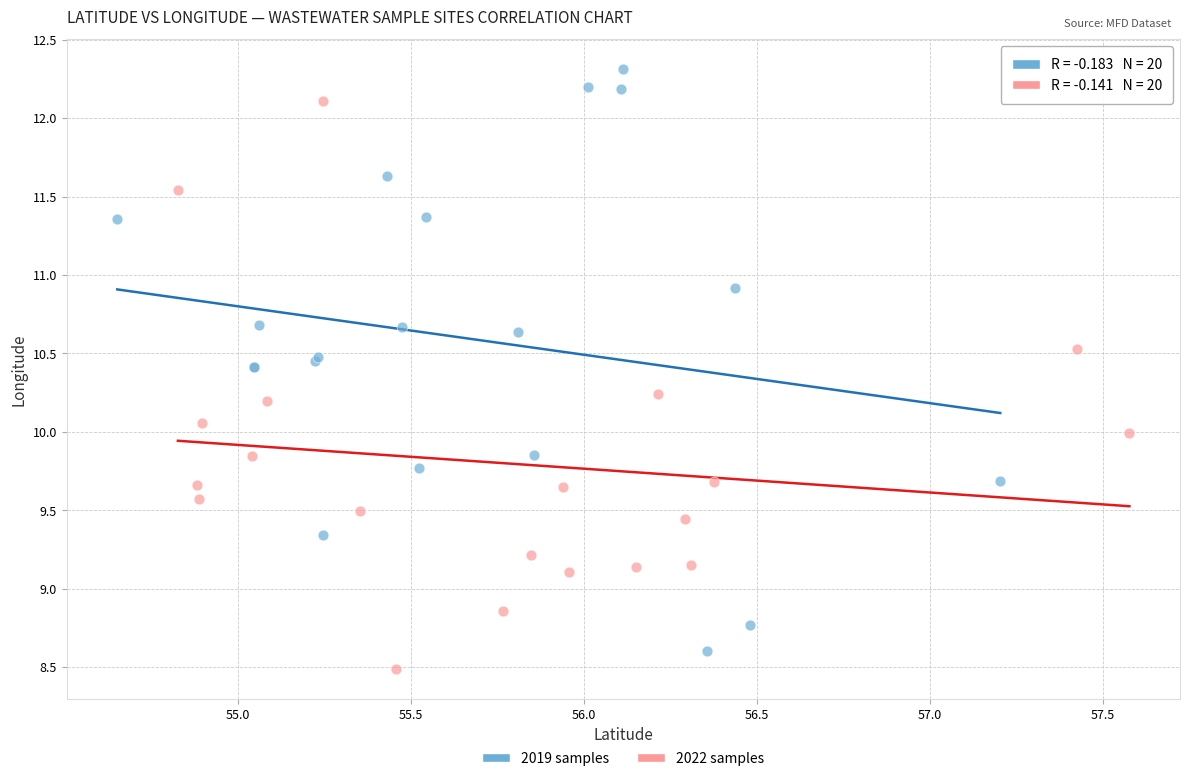

Which series contains the highest Y value?

2019 samples